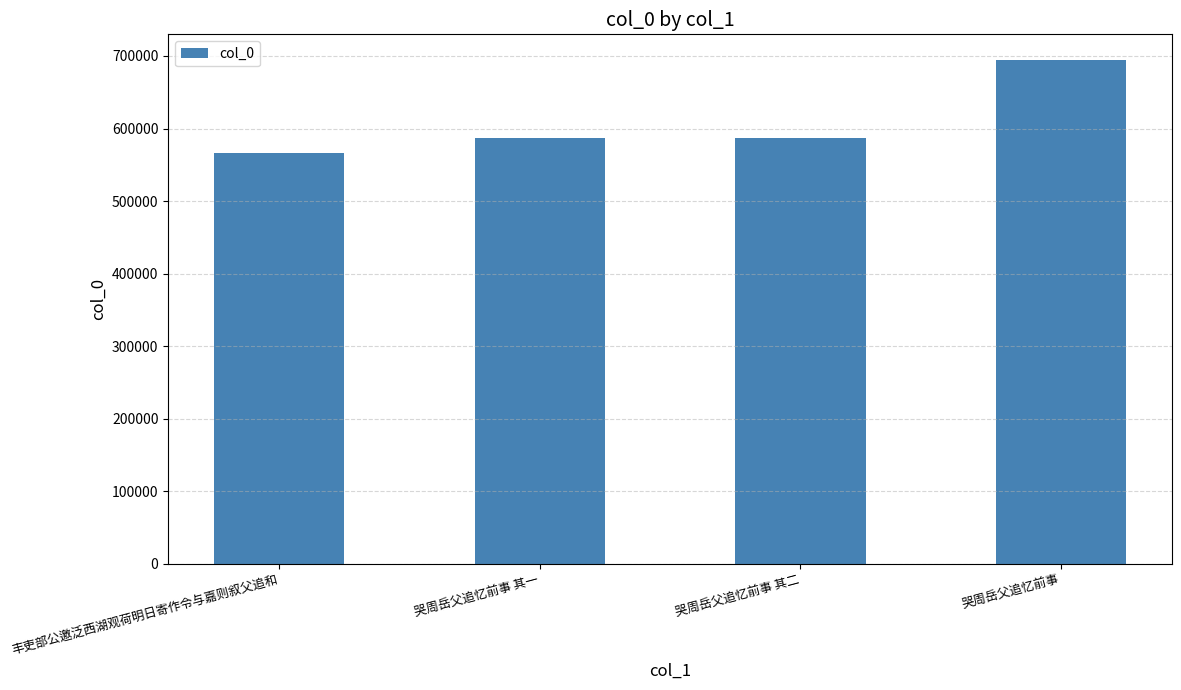

What is the difference between the second highest and minimum values?

20649